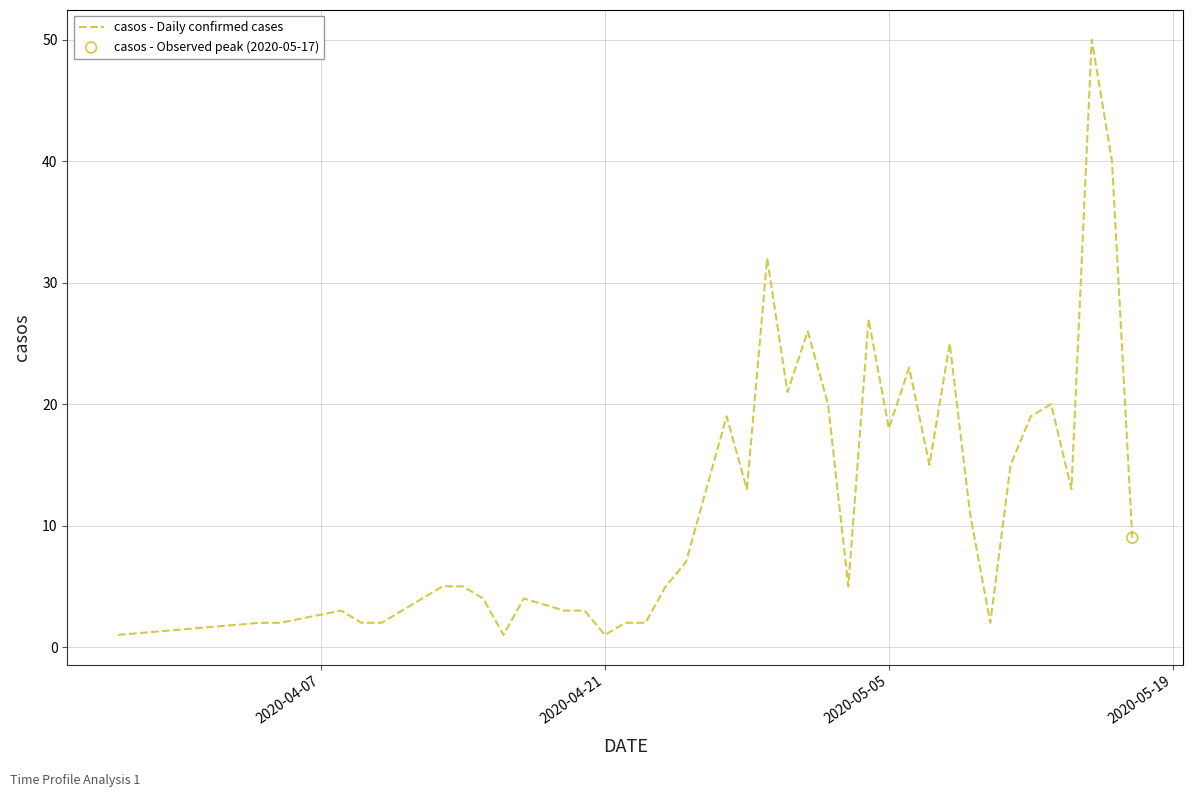

What is the maximum value shown in the chart?

50